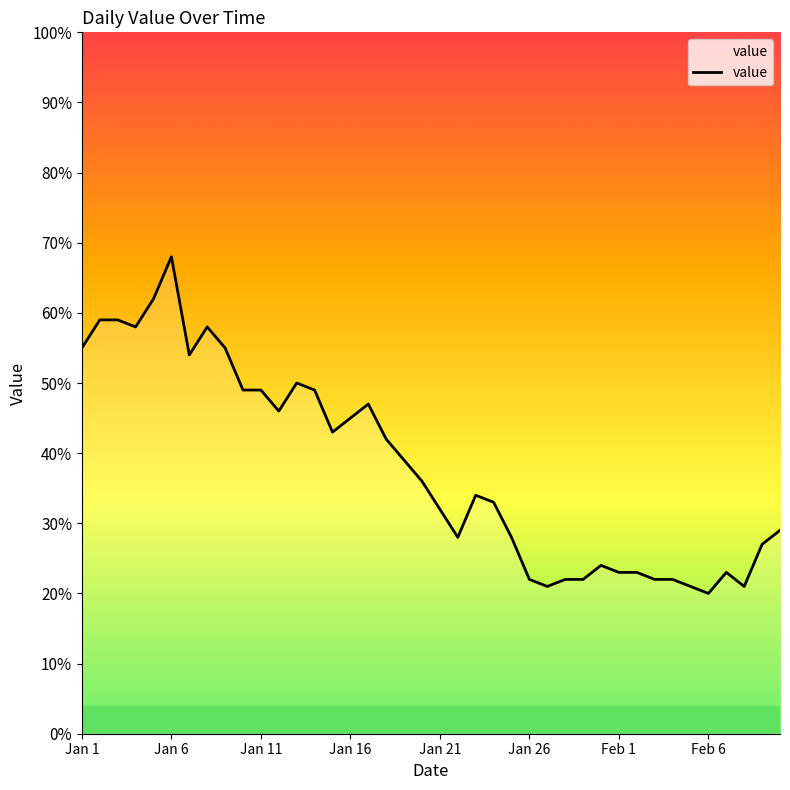

What is the maximum value shown in the chart?

68